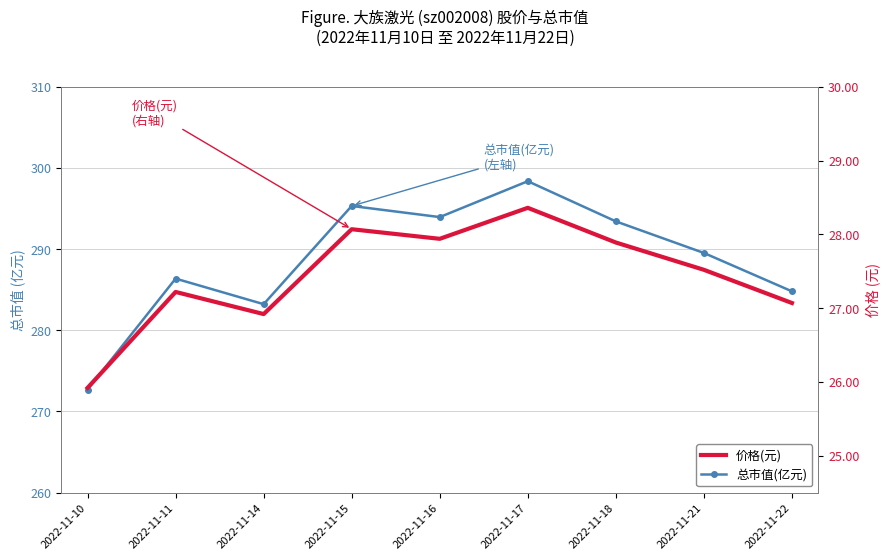

What is the difference between the second highest and second lowest values in the 总市值(亿元) series?

12.1